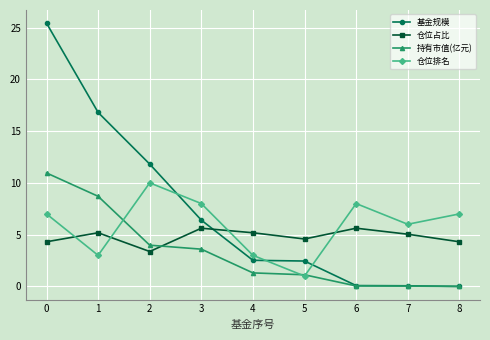

What is the maximum value shown in the chart?

25.4